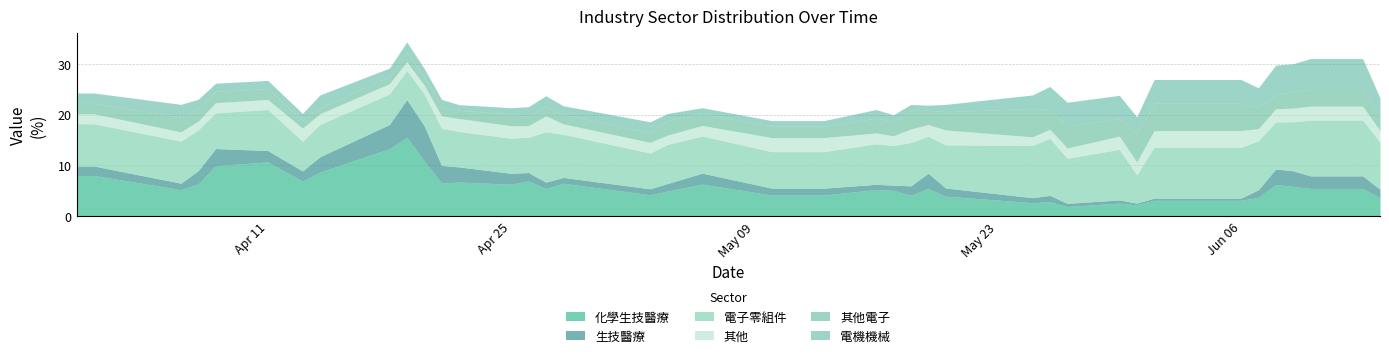

Where do 電機機械 and 其他電子 first cross each other?

20220413 and 20220414